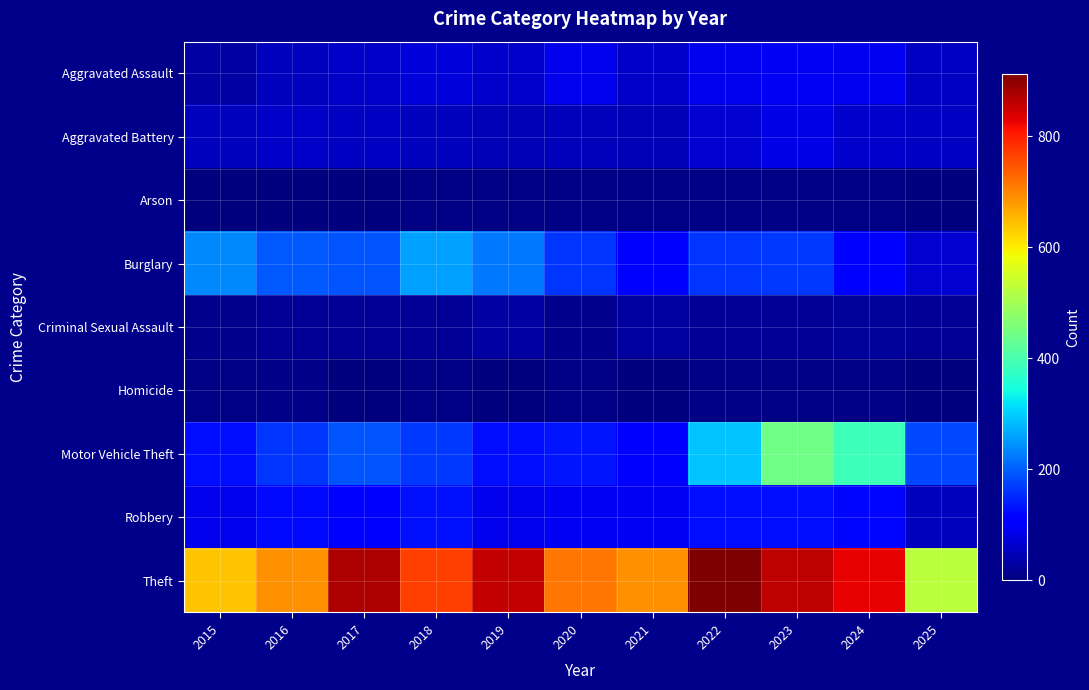

Which series has the largest total across all categories?

Theft